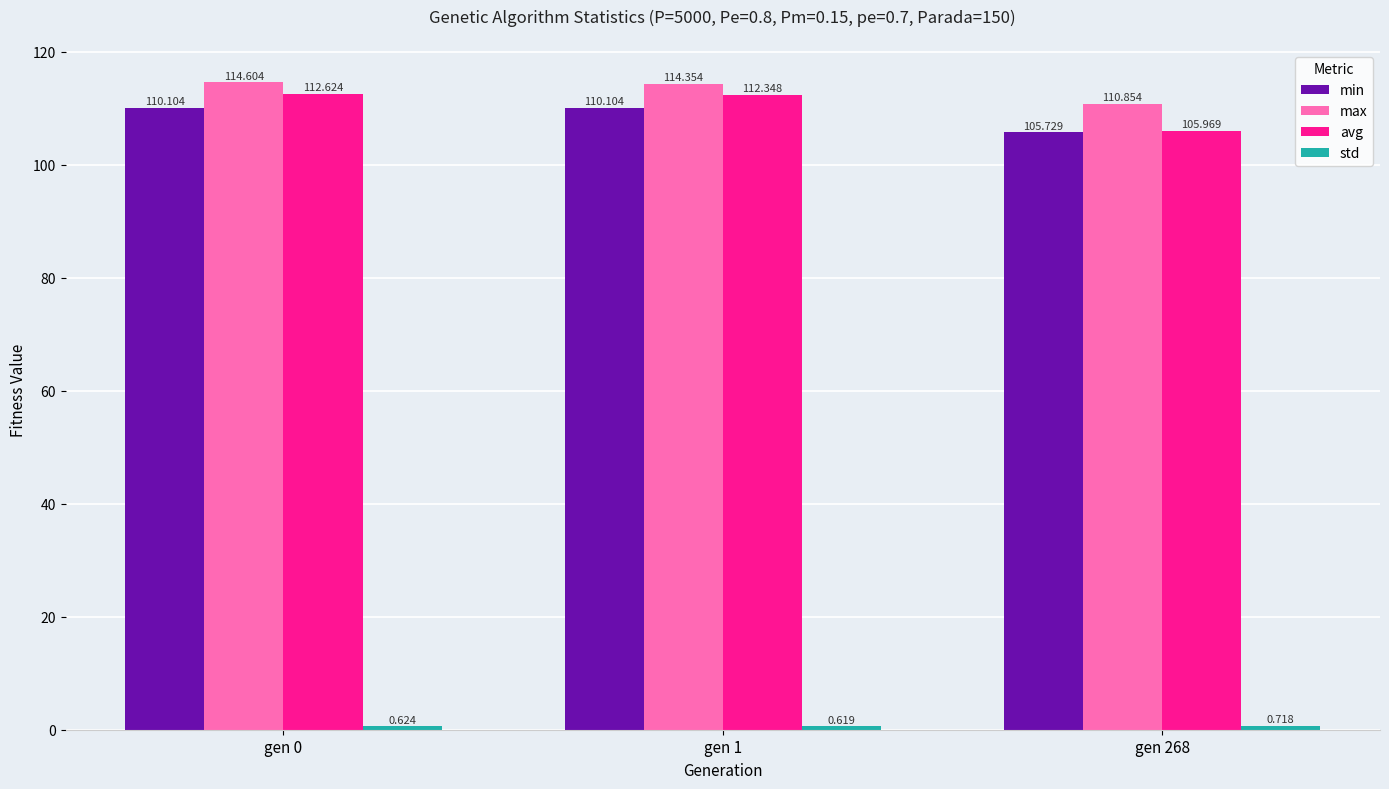

At which label is max closest to 112?

gen 268